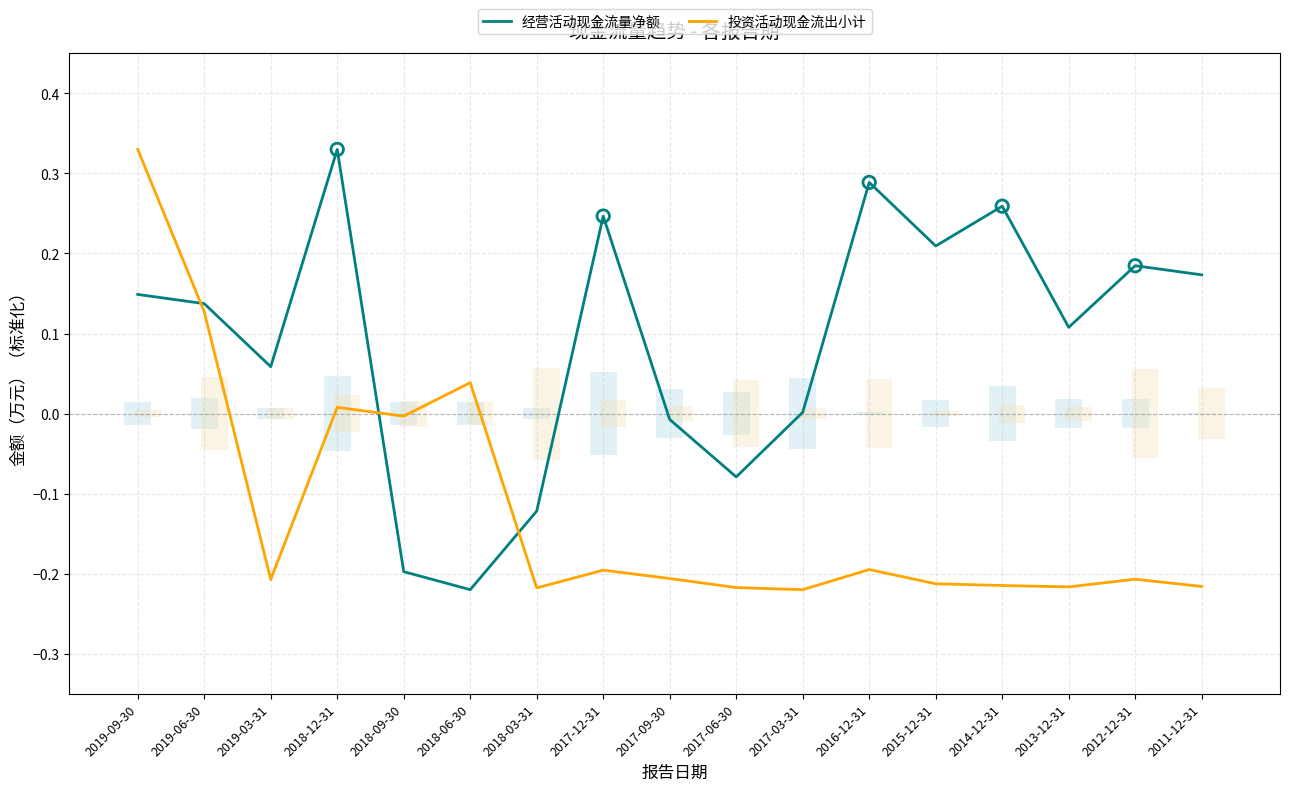

At which category is the sum across all series the highest?

2019-09-30